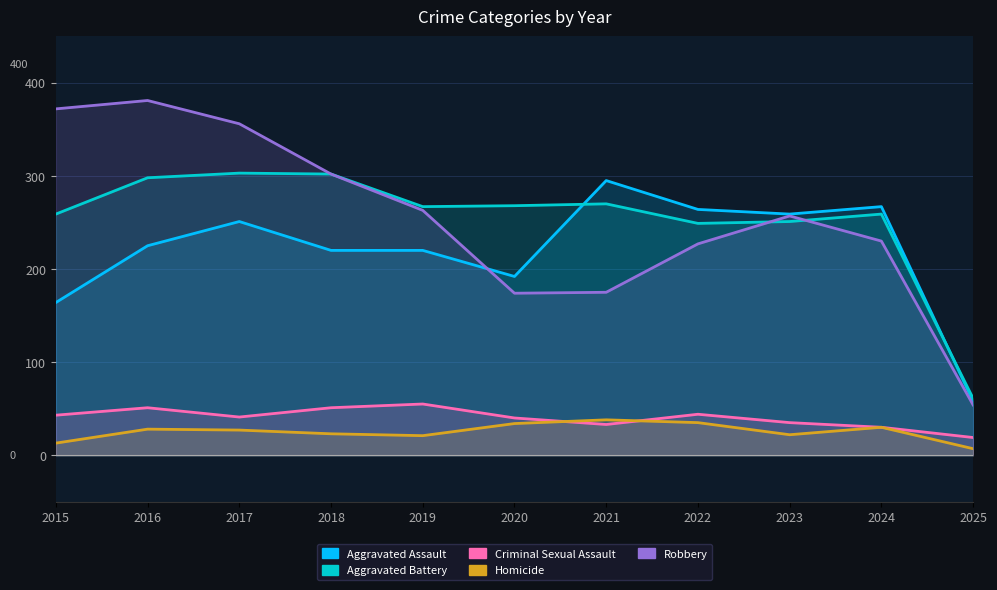

How many interior local peaks does the Homicide series have?

3